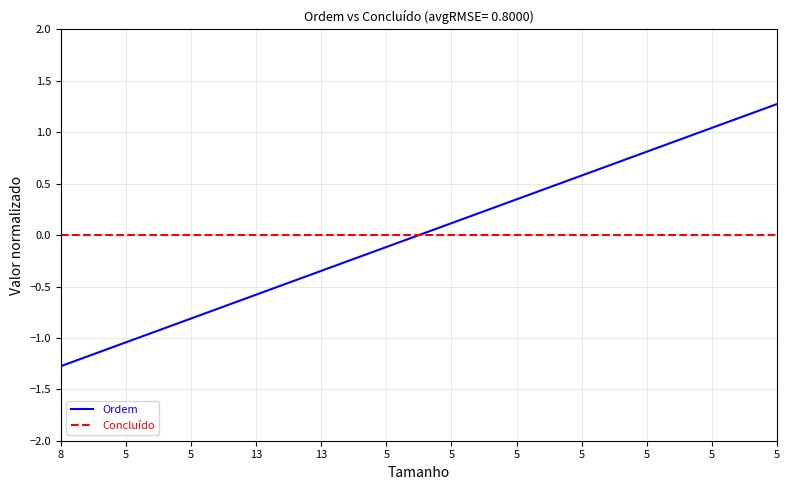

What are all the series names shown in the legend?

Ordem, Concluído